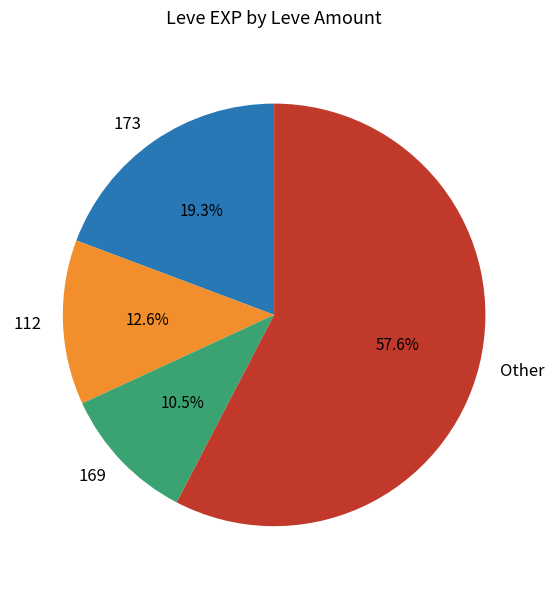

How much of the chart is everything except 169?

89.5%